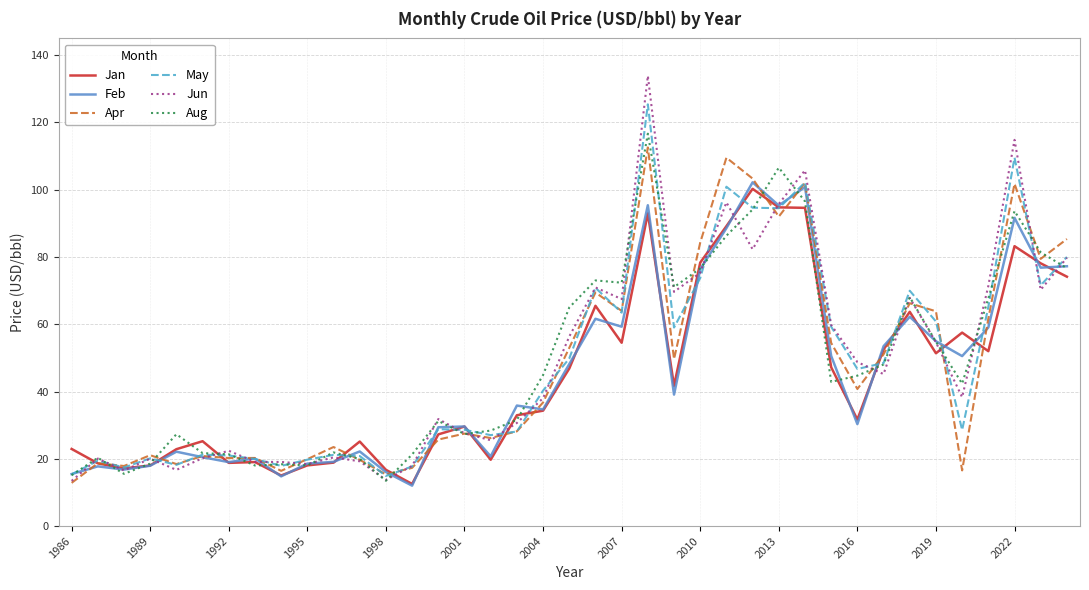

Which series has the widest spread of values?

Jun